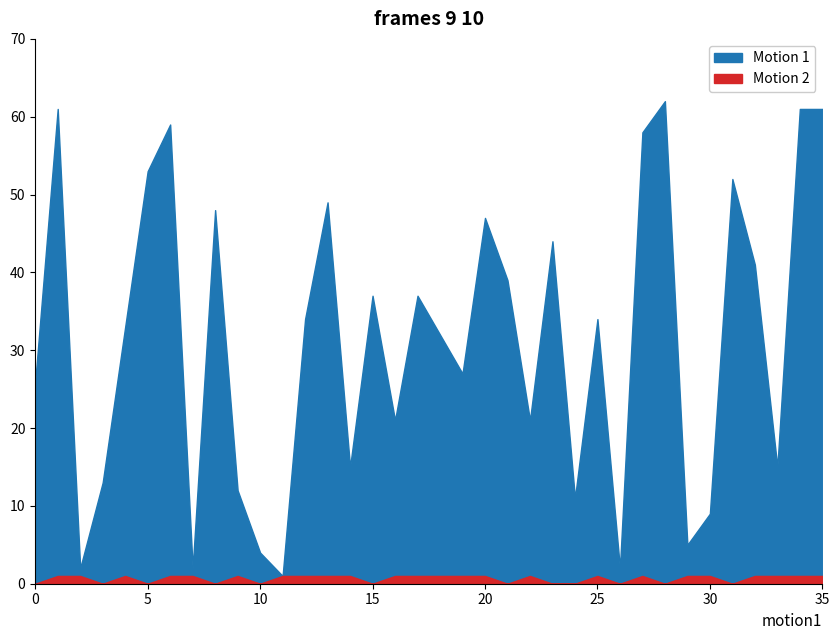

How many lines are shown in the chart?

2